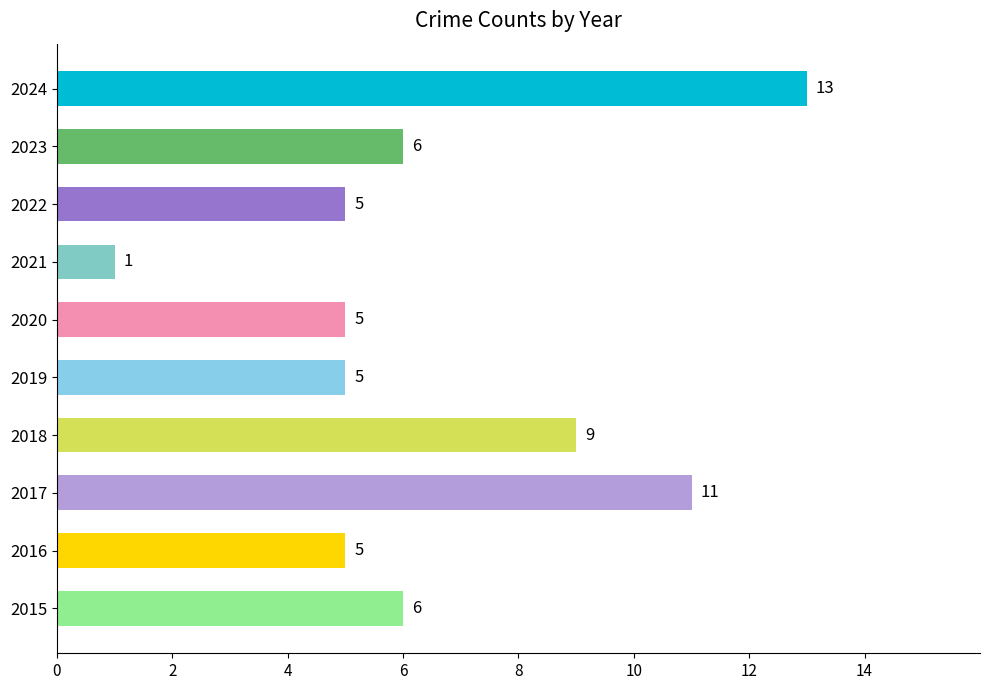

Is it true that the value at 2015 is 8?

False